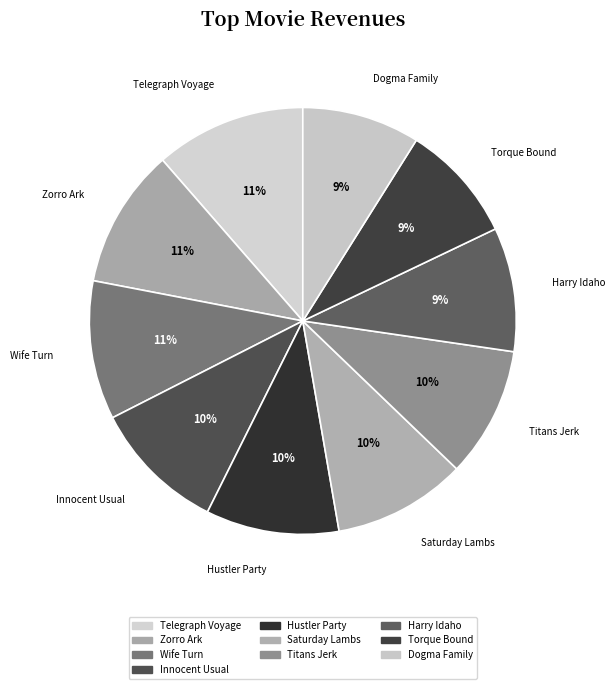

Does Dogma Family account for over 50% of the chart?

No